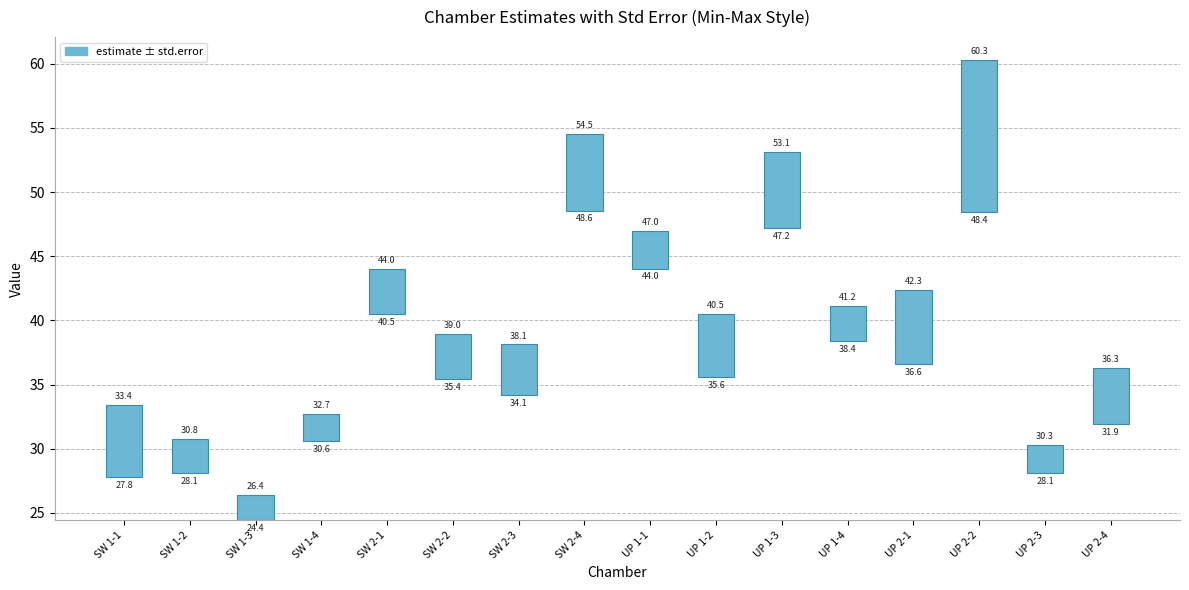

True or false: the data shows 2.4 at SW 2-1.

False